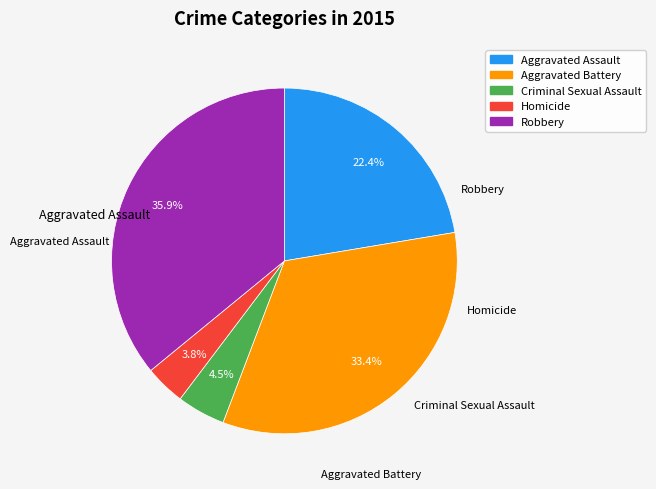

Rank the categories by value from lowest to highest.

Homicide, Criminal Sexual Assault, Aggravated Assault, Aggravated Battery, Robbery